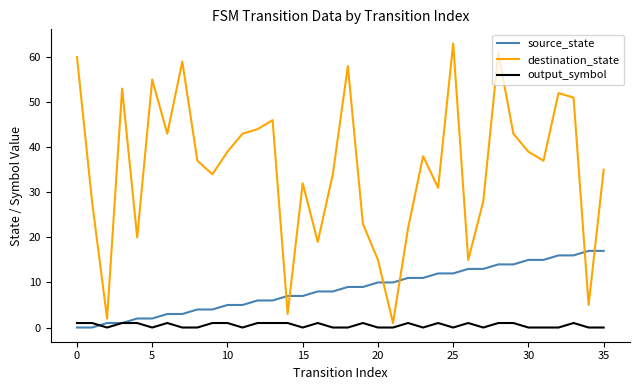

What is the maximum value shown in the chart?

63